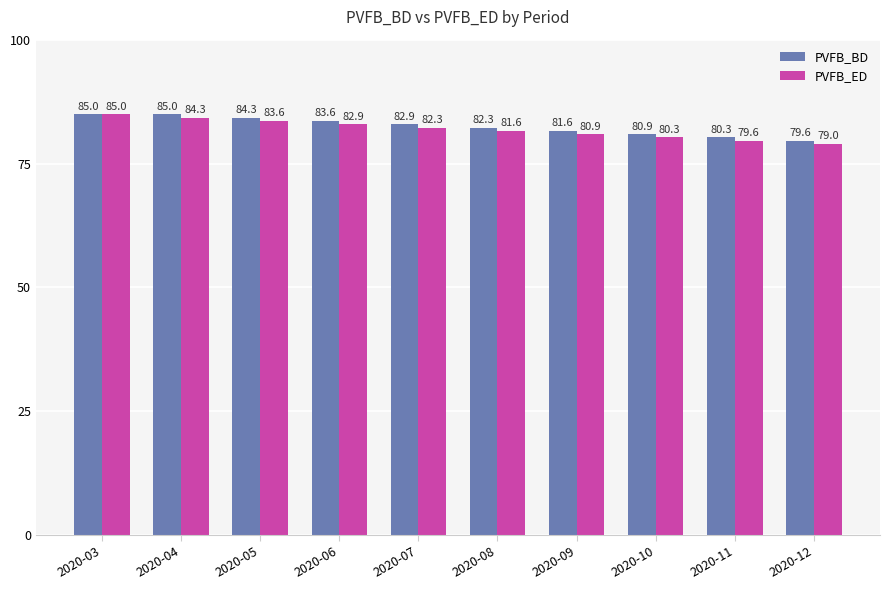

How many series are shown in this chart?

2